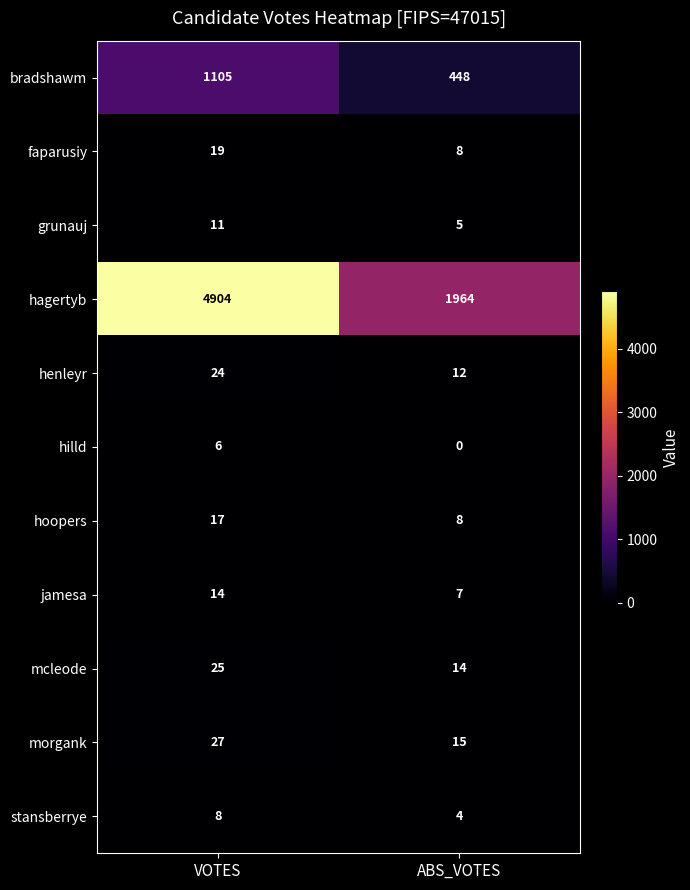

Reading left to right, extract all data points from this chart.

bradshawm: 1105	448
faparusiy: 19	8
grunauj: 11	5
hagertyb: 4904	1964
henleyr: 24	12
hilld: 6	0
hoopers: 17	8
jamesa: 14	7
mcleode: 25	14
morgank: 27	15
stansberrye: 8	4